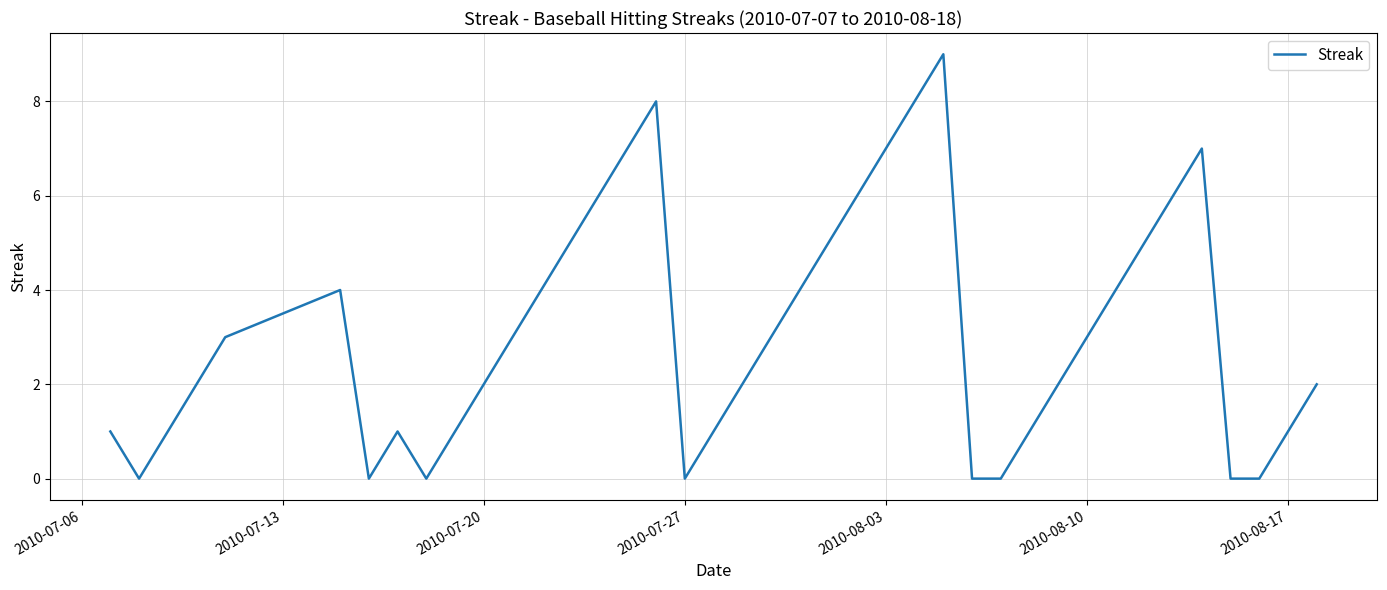

What is the difference between the maximum and minimum values?

9